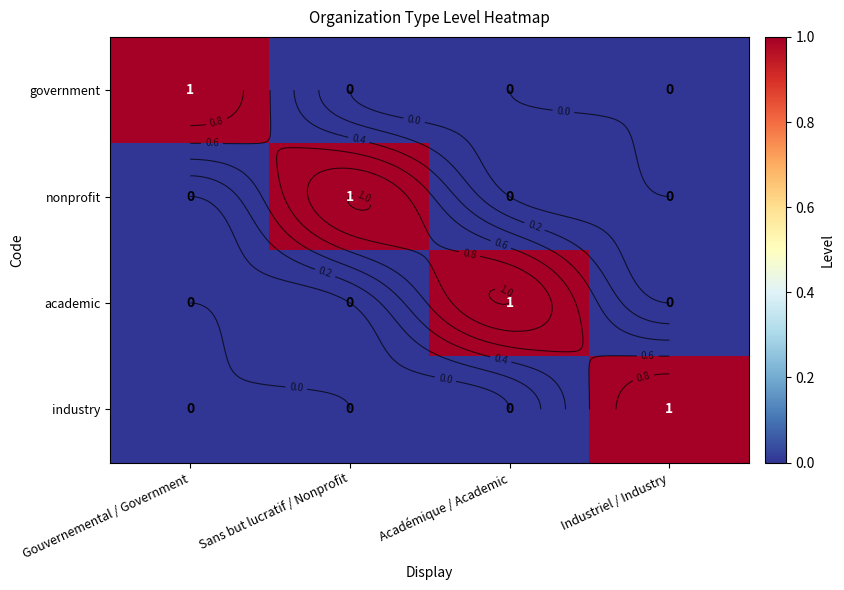

What is the greatest value displayed?

1